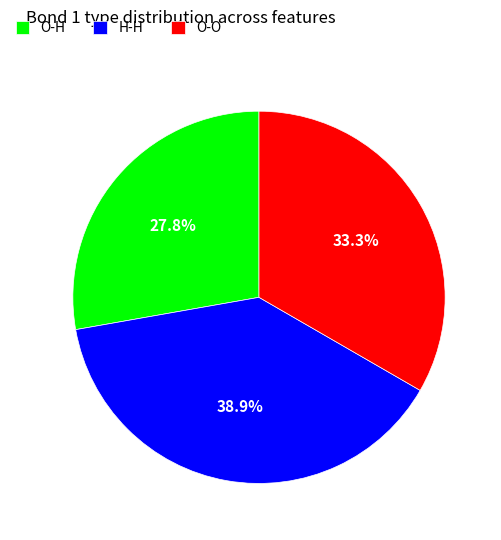

Is it true that O-H is 28% of the pie?

True